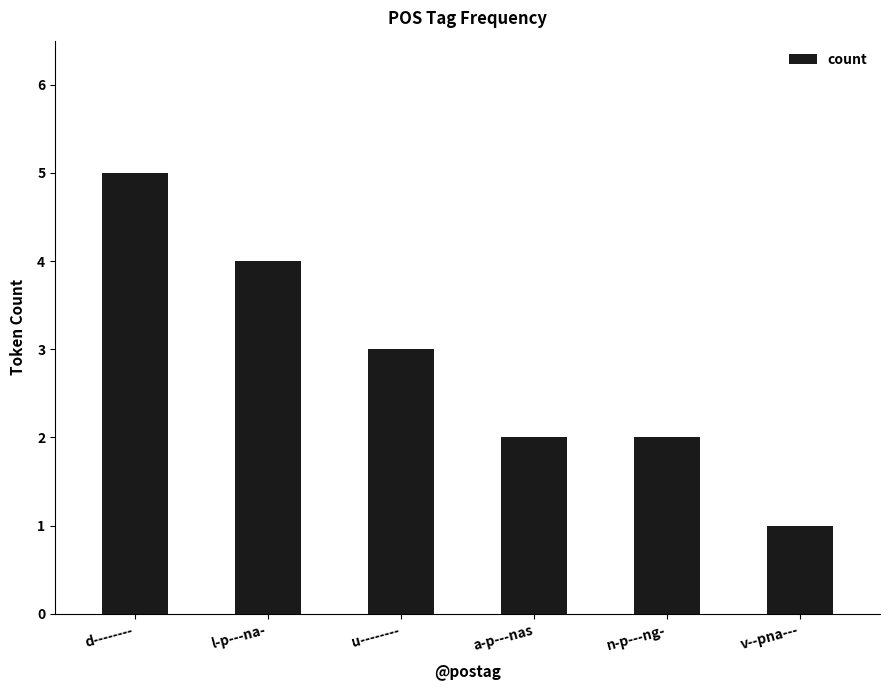

What is the value of the 6th bar from the left?

1